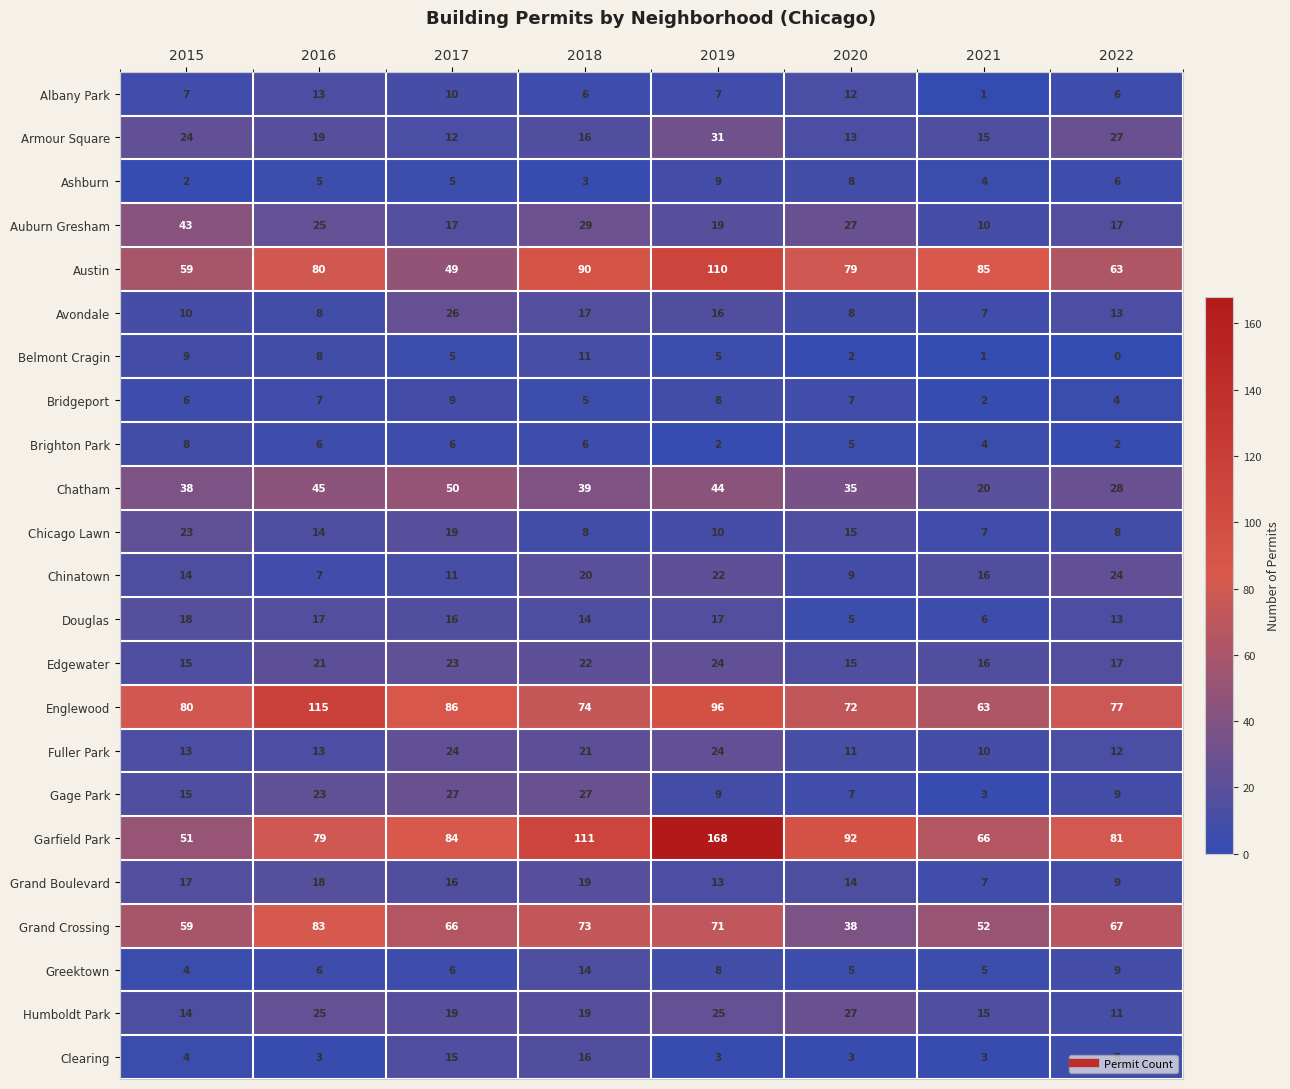

What is the total value across all series at 2019?

741